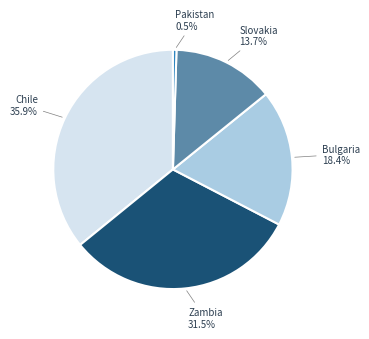

True or false: Zambia accounts for 44% of the total.

False